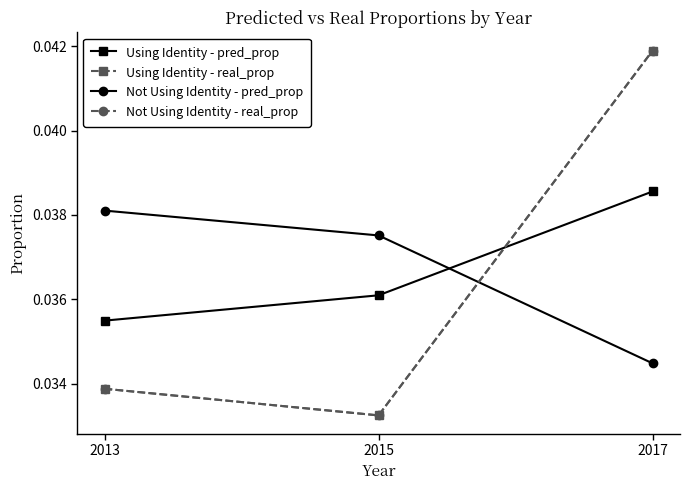

Which has a higher value, 2017 or 2015?

2017